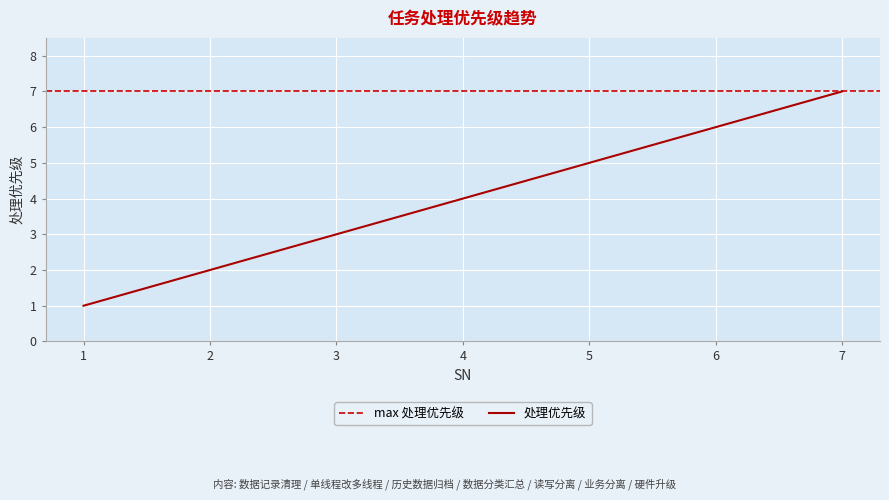

What is the difference between the second highest and second lowest values?

4